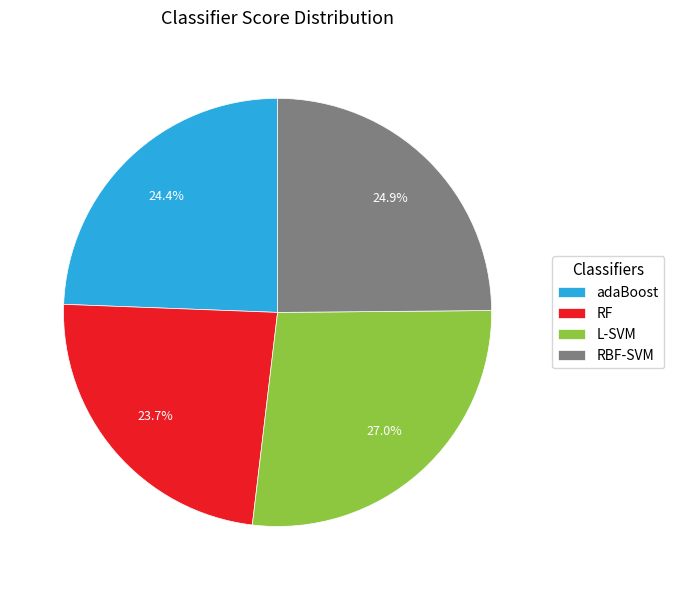

Which category has the smallest portion of the pie?

RF